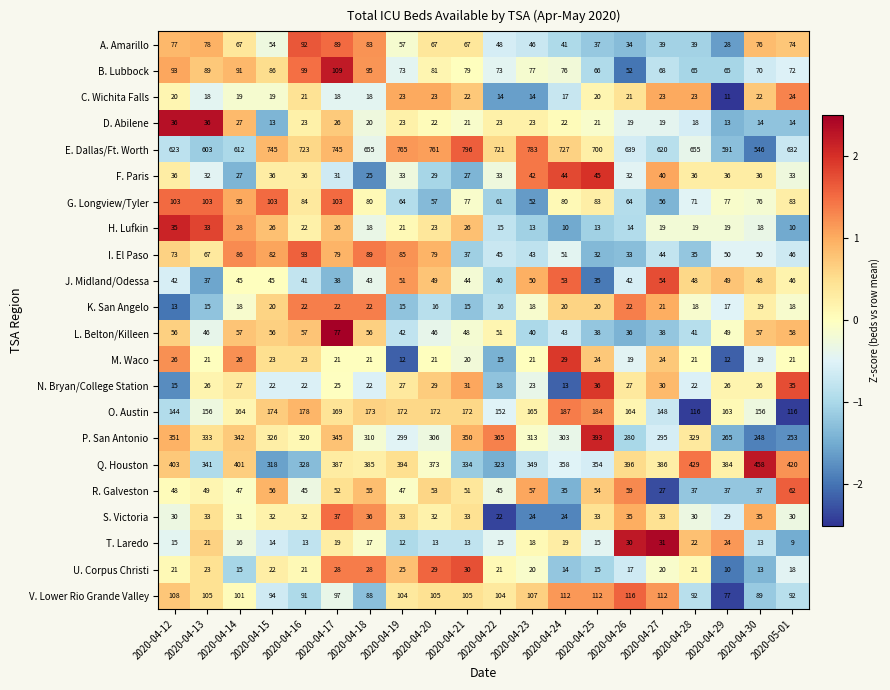

What is the average value of the D. Abilene series?

22